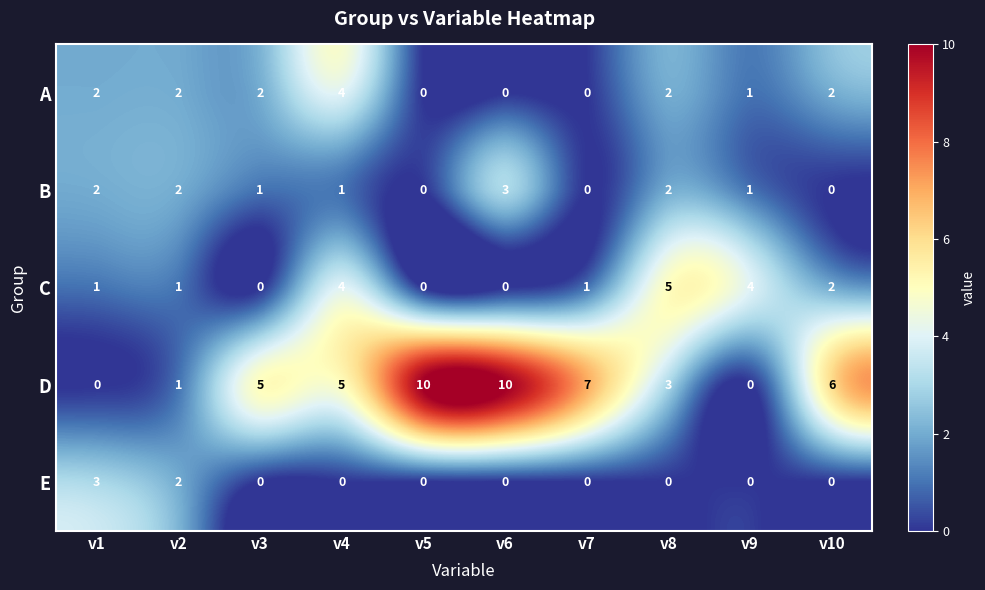

How many values in E are above zero?

2